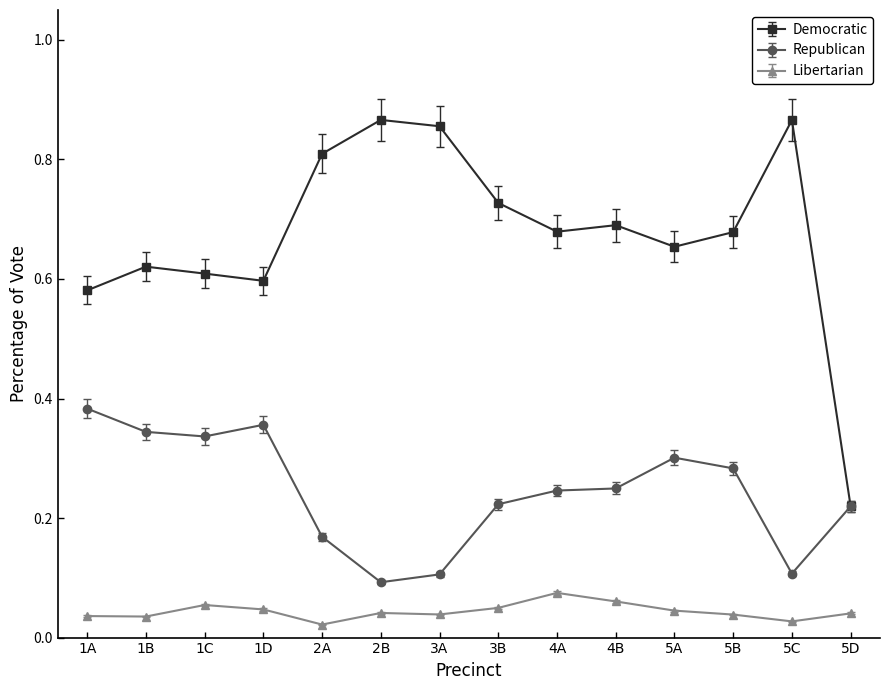

Which series has the largest total across all categories?

Democratic